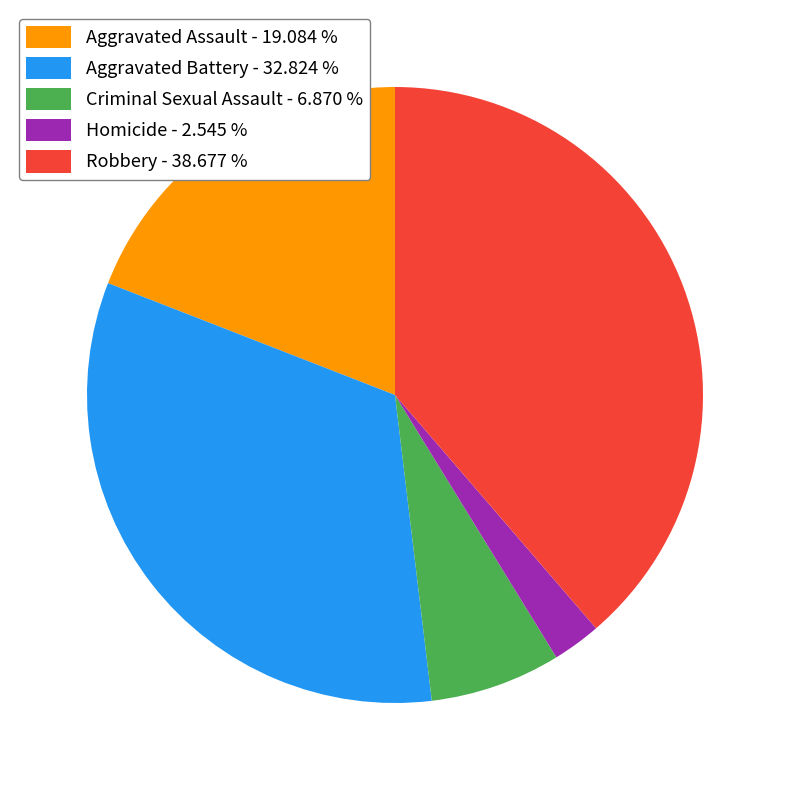

Does Aggravated Assault - 19.084 % represent more than half of the total?

No